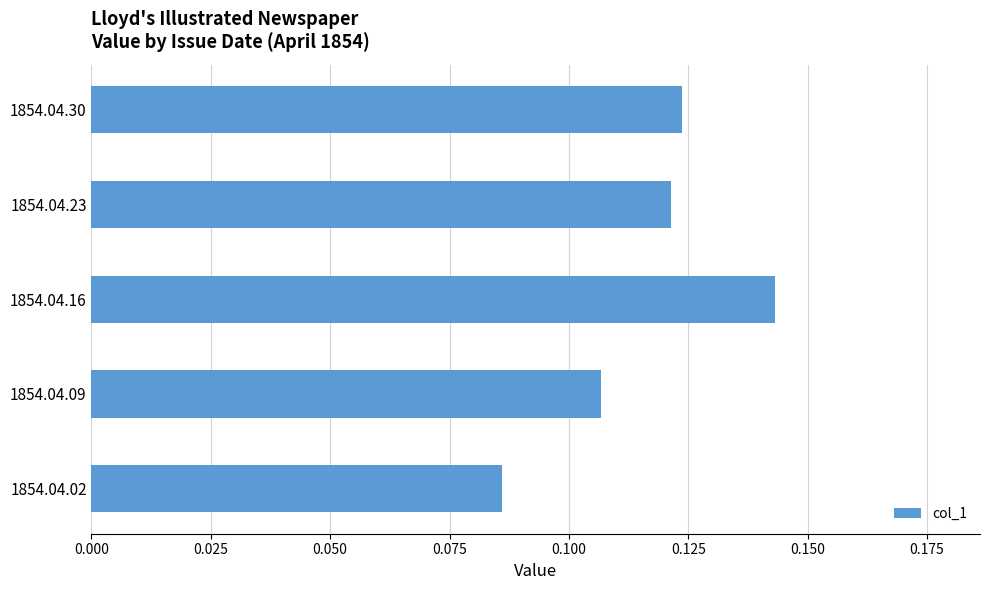

Rank the categories by value from highest to lowest.

1854.04.16, 1854.04.30, 1854.04.23, 1854.04.09, 1854.04.02